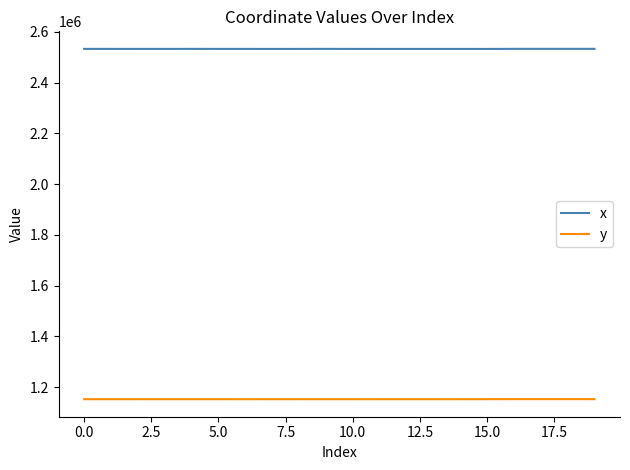

True or false: y and x intersect in this chart.

False